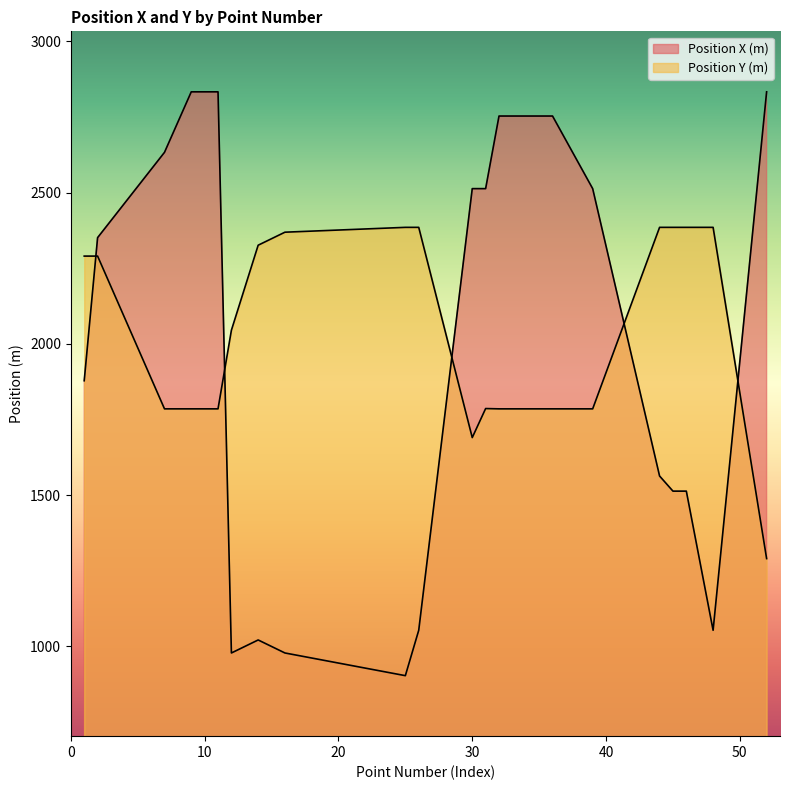

The value of Position Y (m) at 44 is 2385. True or false?

True